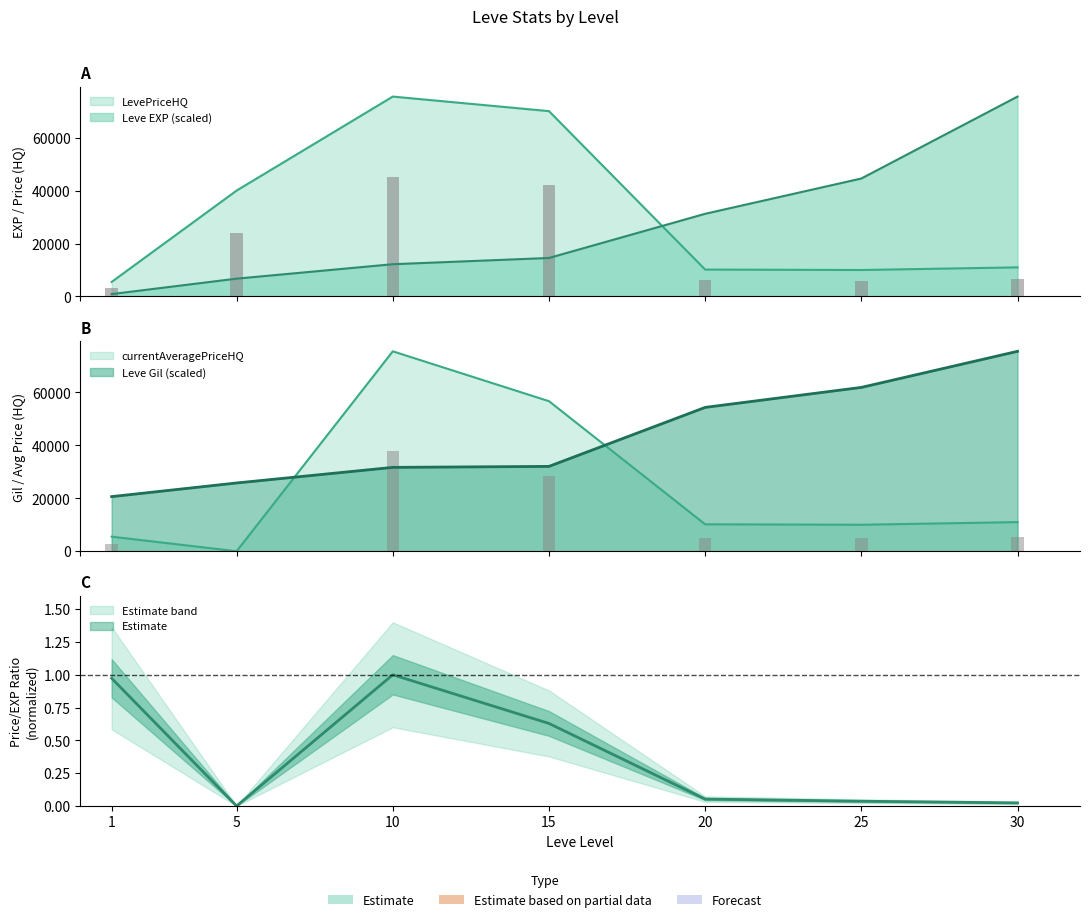

At which category is the sum across all series the highest?

10